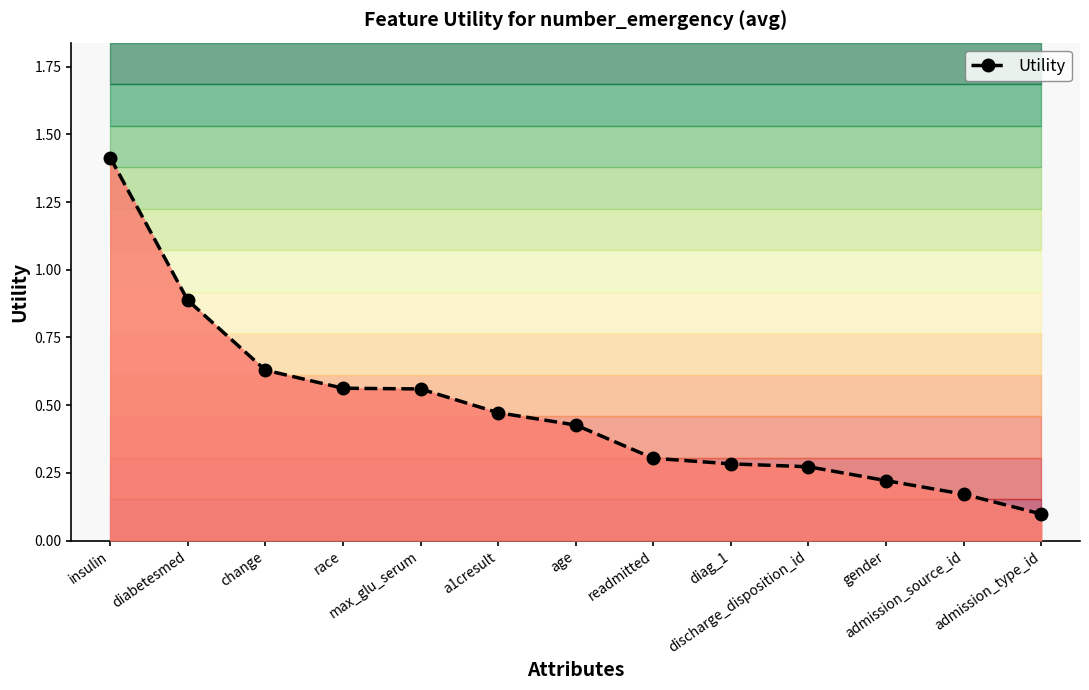

What is the label of the 1st point from the right?

admission_type_id